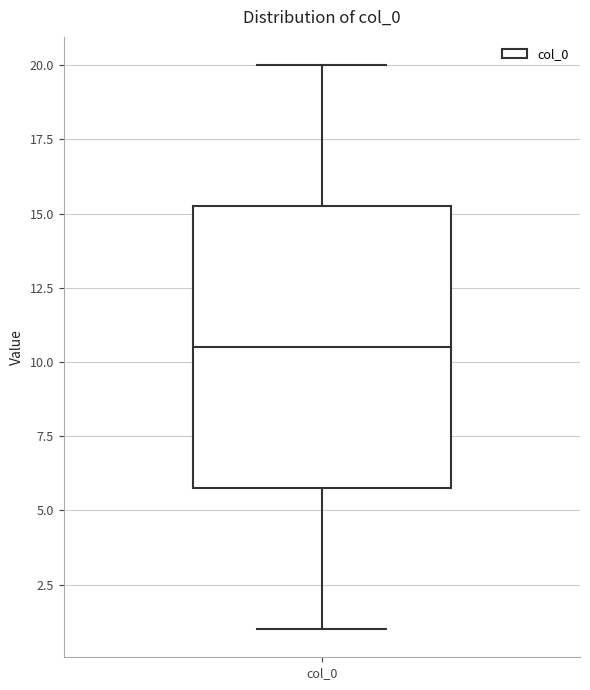

Where does the lower whisker of the box for col_0 end on the y-axis? The values are not printed on the chart, so give them approximately, as read against the axis.

1.0